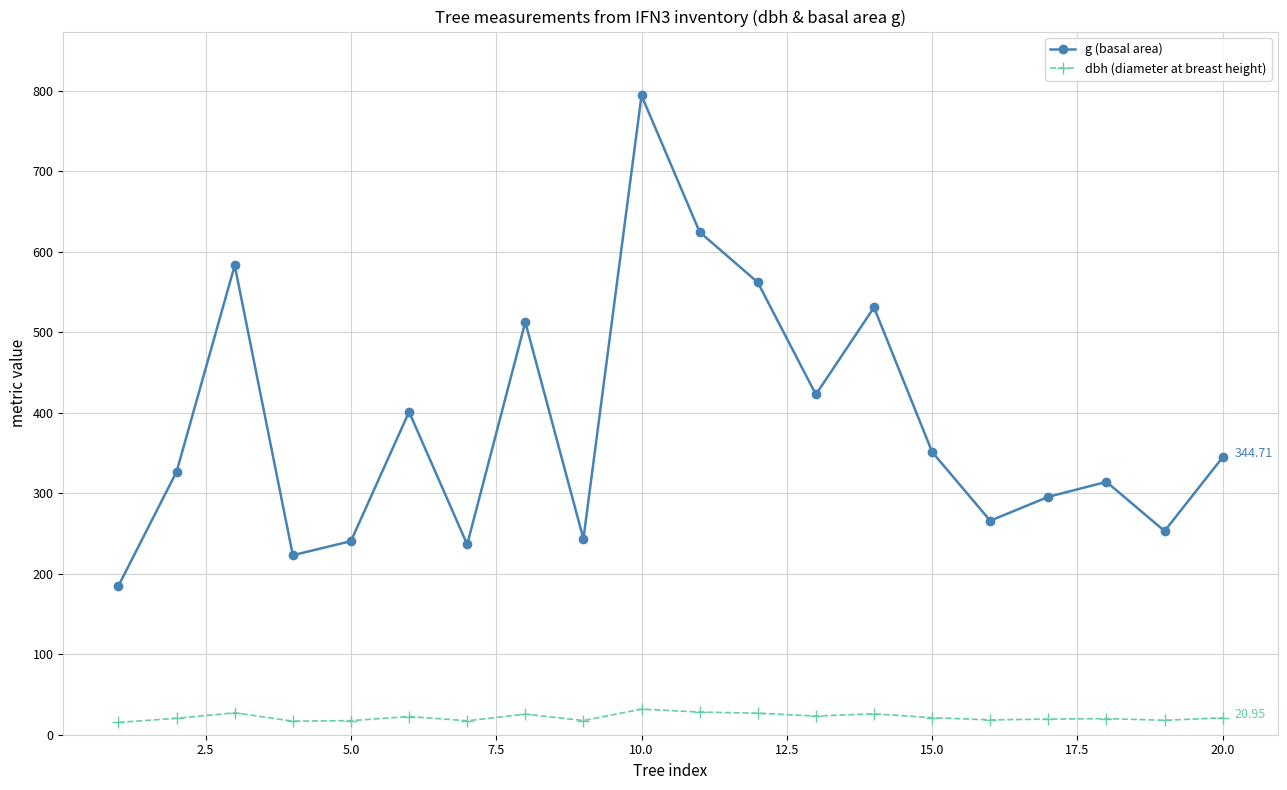

How many interior local valleys does the g (basal area) series have?

6